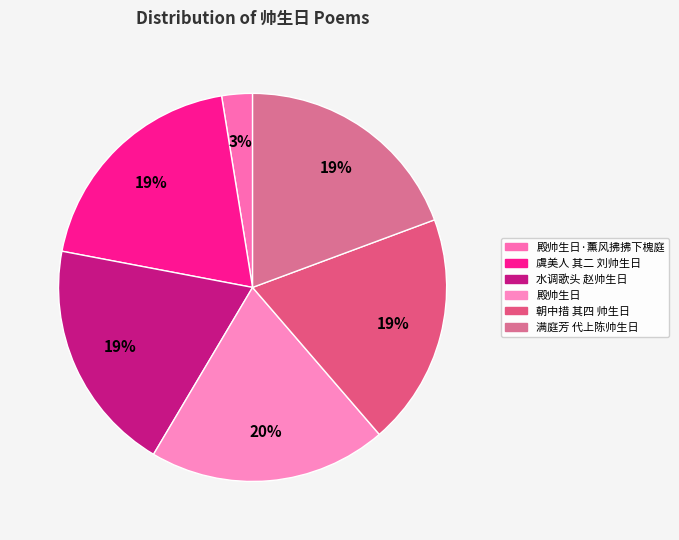

How many segments does this pie chart have?

6